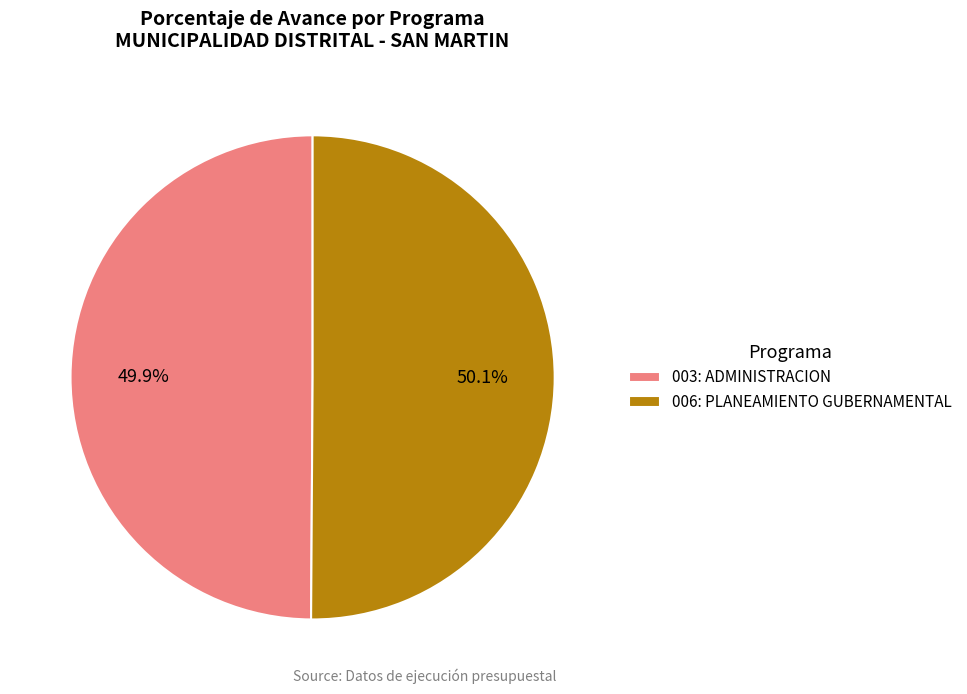

How many segments does this pie chart have?

2